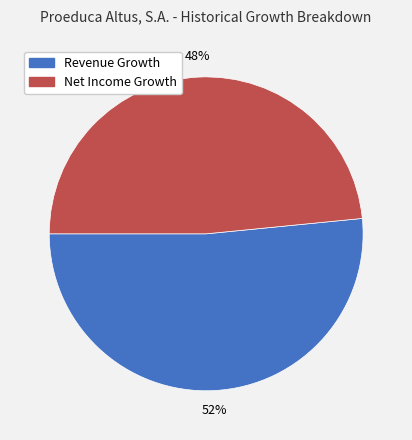

How many slices are in this pie chart?

2